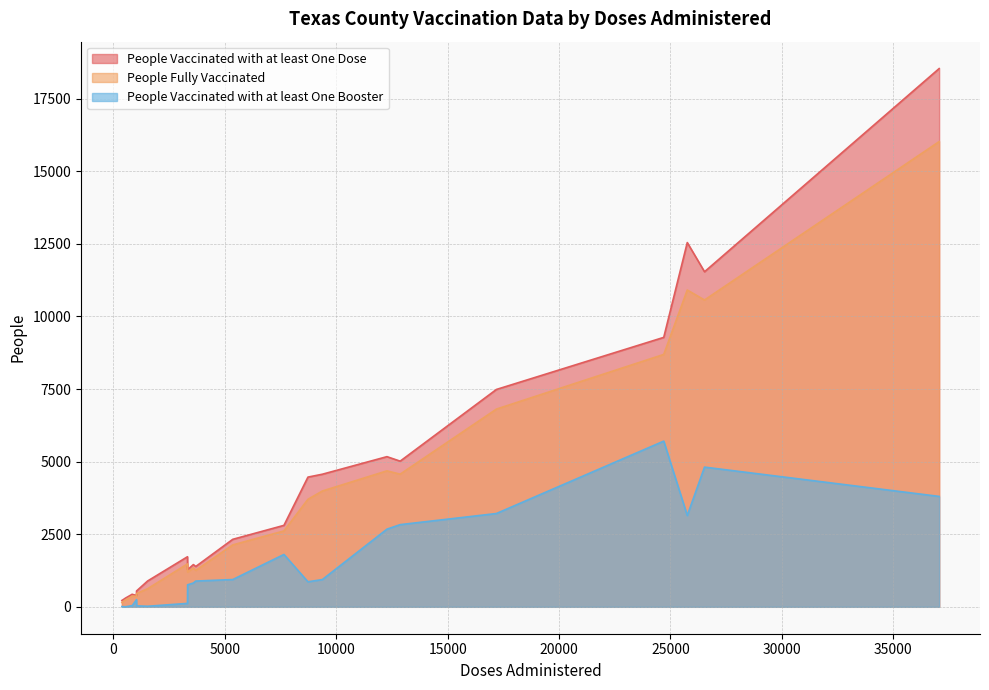

Is it true that People Vaccinated with at least One Dose equals 25043 at 37059?

False